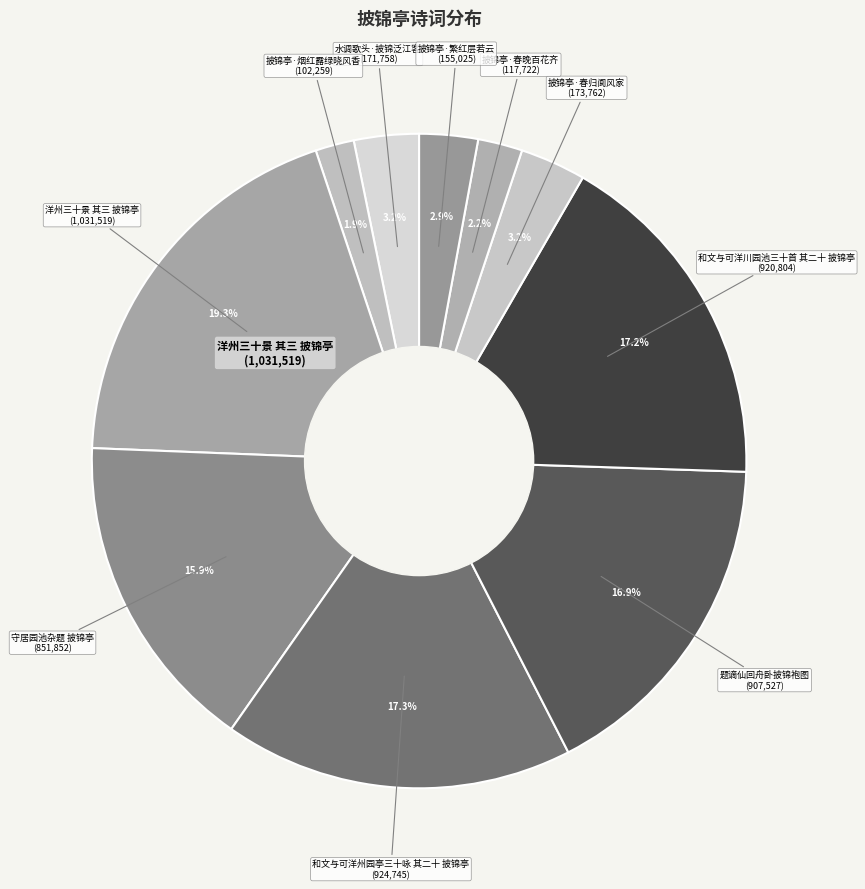

Which category has the biggest portion of the pie?

洋州三十景 其三 披锦亭